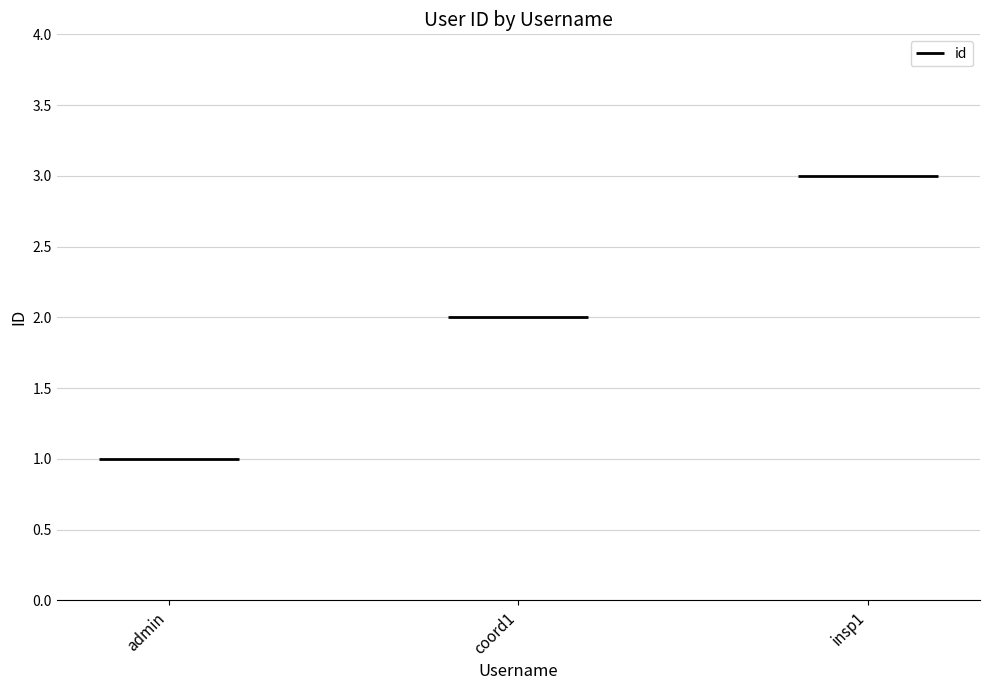

Is it true that the value at admin is 1?

True